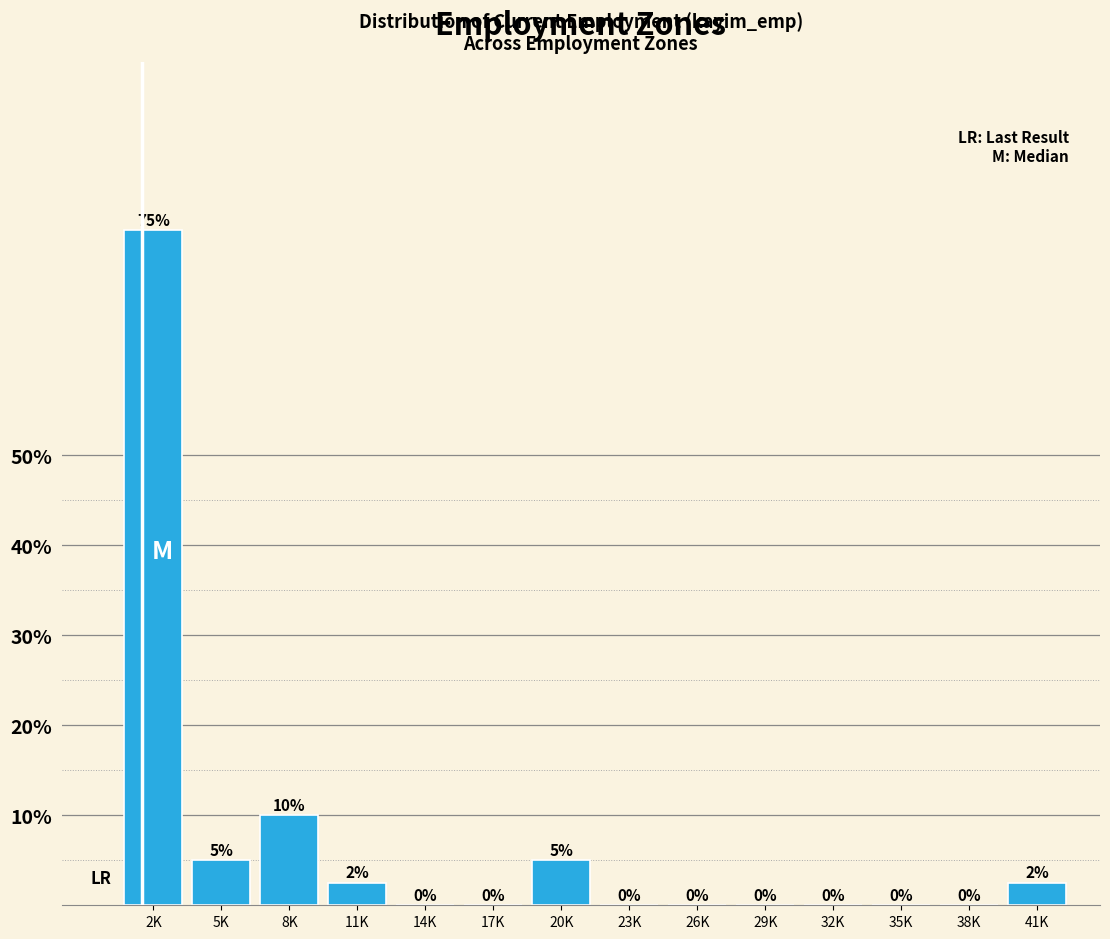

What is the change in value from 2K to 38K?

-75.0